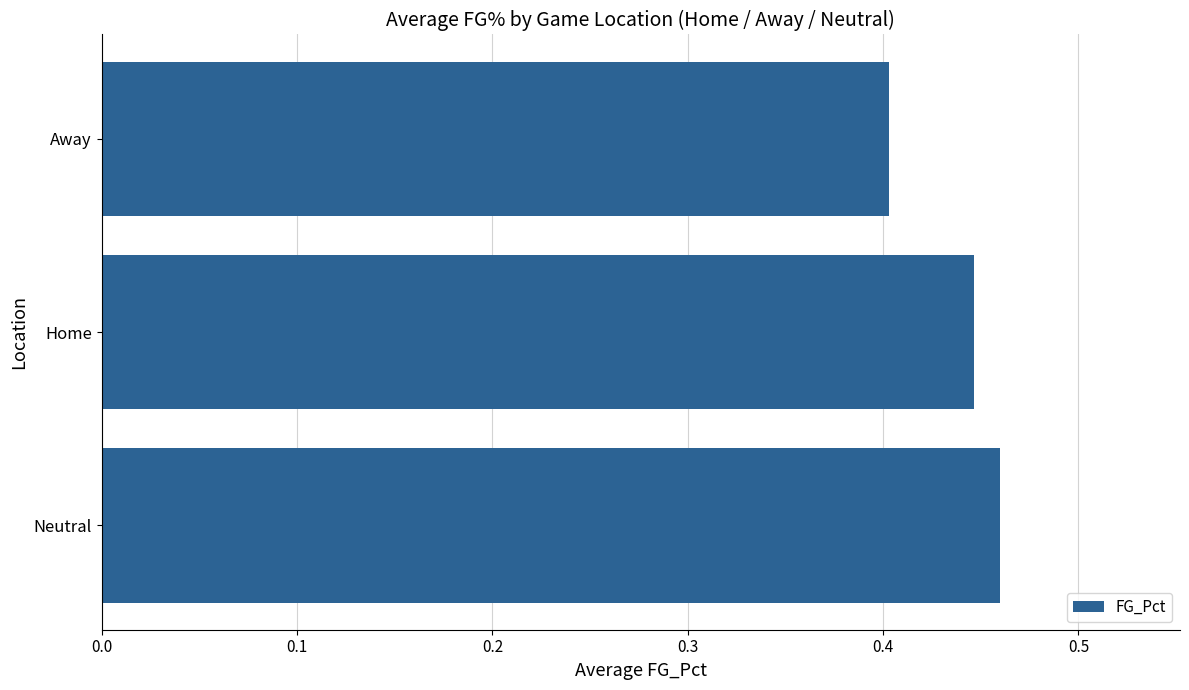

What is the sum of the values at Away and Home?

0.8